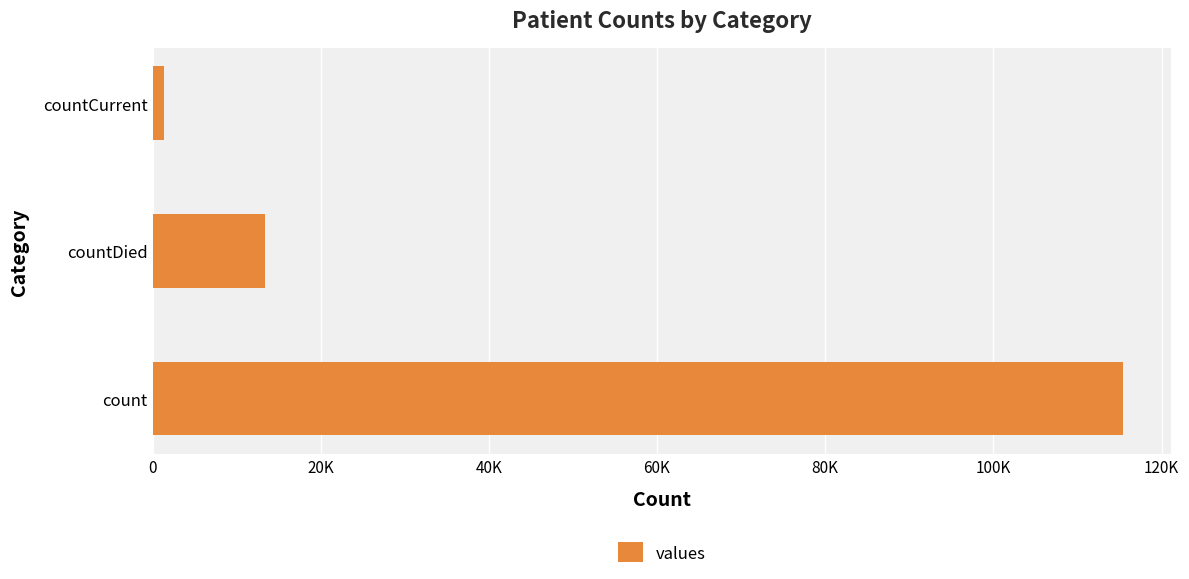

Does the chart contain any negative values?

No